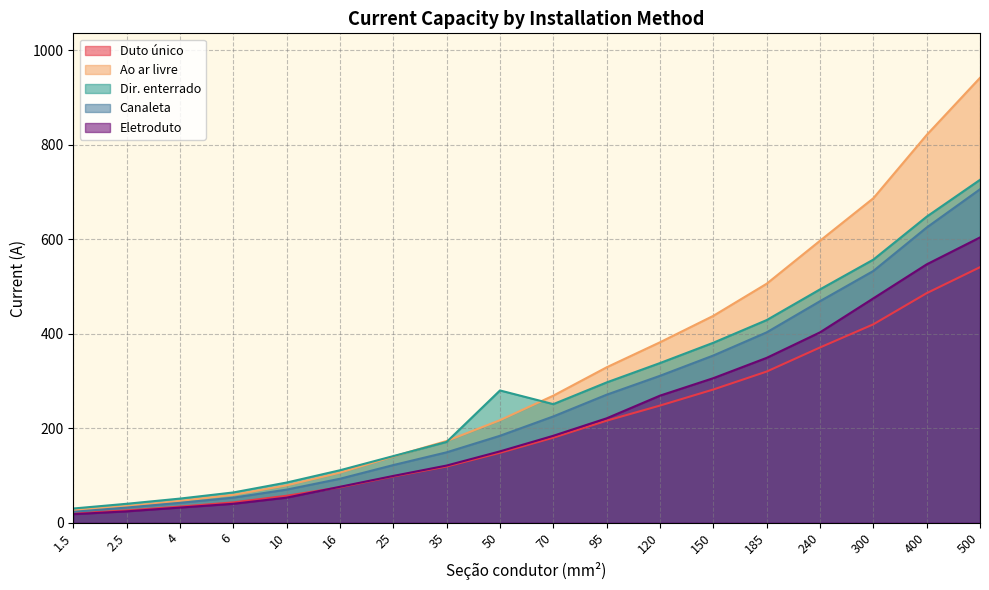

Reading right to left, what are all the values shown in this chart?

Duto único: 541	486	420	371	320	282	248	216	180	148	119	98	75	57	43	34	26	20
Ao ar livre: 942	821	687	597	506	438	382	329	269	217	173	140	106	79	59	46	35	26
Dir. enterrado: 726	648	557	494	429	381	338	297	251	280	171	141	111	85	64	51	40	30
Canaleta: 706	625	533	469	403	354	311	271	225	184	149	122	93	70	53	42	32	23
Eletroduto: 604	547	475	403	349	306	269	221	184	151	121	99	76	53	40	32	24	18